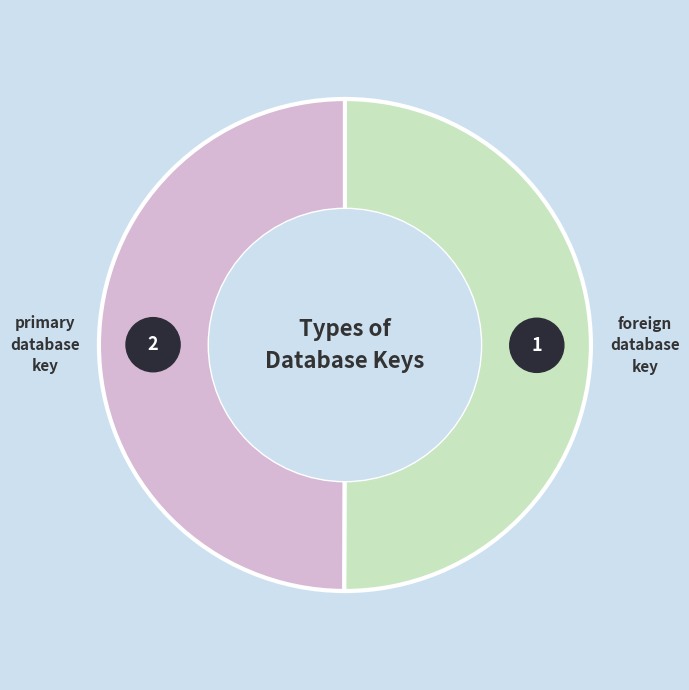

Between foreign database key and primary database key, which is larger?

foreign database key